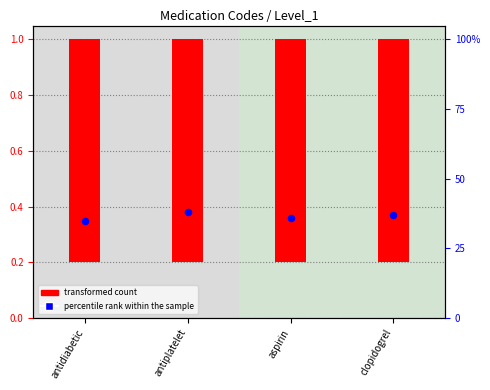

What are all the series names shown in the legend?

transformed count, percentile rank within the sample